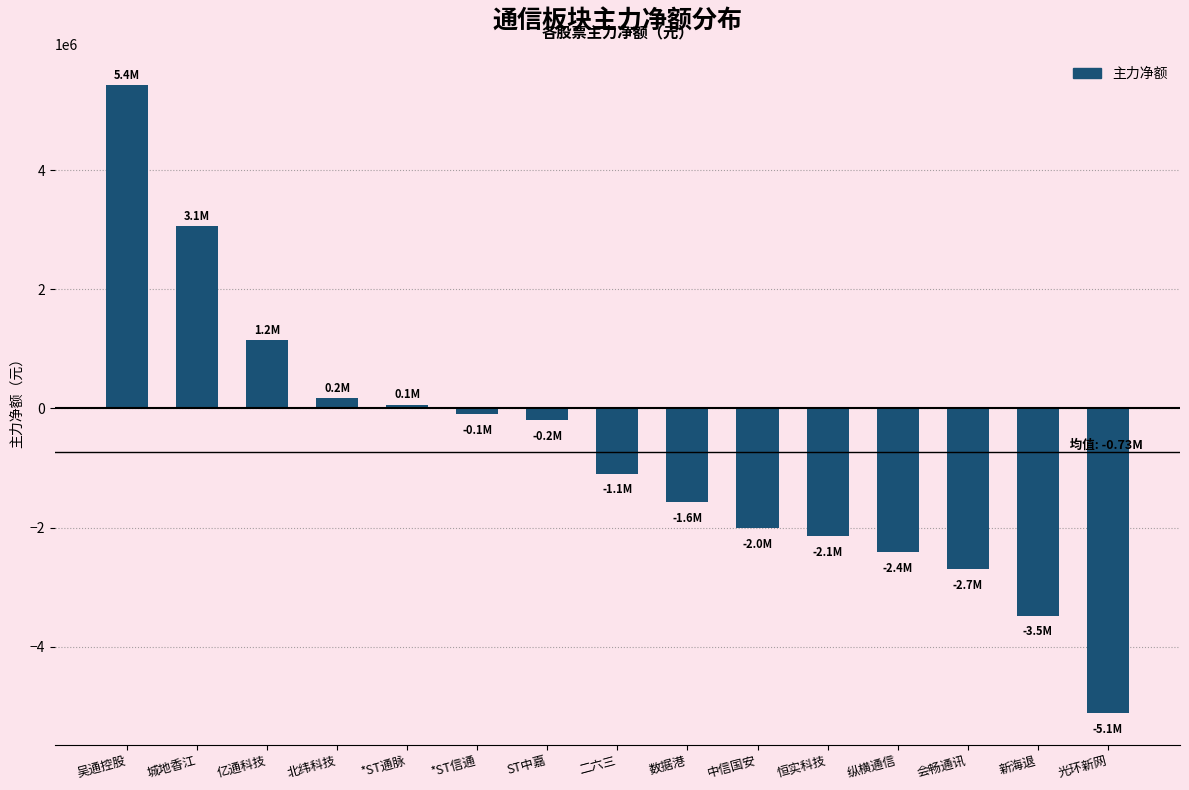

Reading left to right, what are all the values shown in this chart?

5422873	3063738	1152144	170277	66647	-95034	-194384	-1092054	-1573997	-2011279	-2146025	-2407212	-2696352	-3477502	-5118781